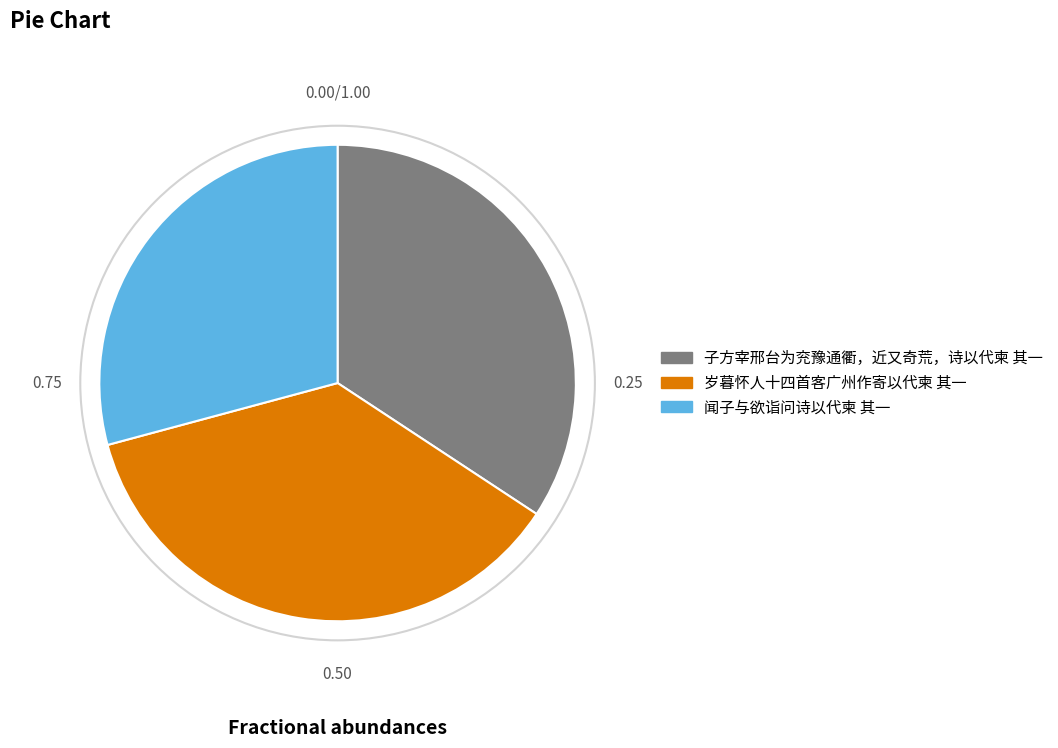

Combined, do 岁暮怀人十四首客广州作寄以代柬 其一 and 闻子与欲诣问诗以代柬 其一 account for over 50%?

Yes